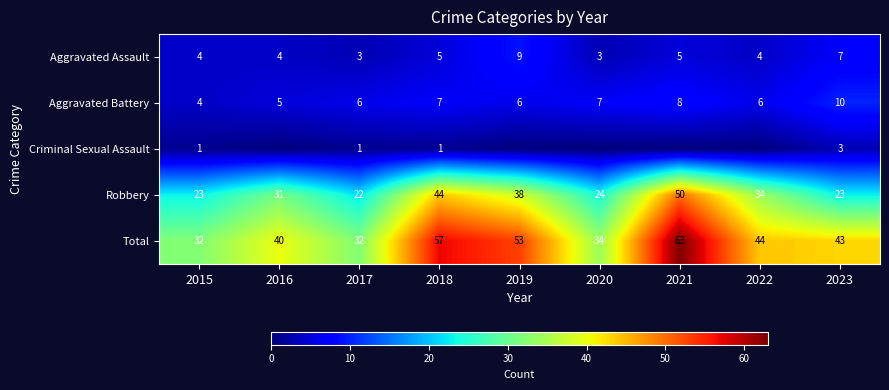

At which label does Robbery reach its minimum?

2017